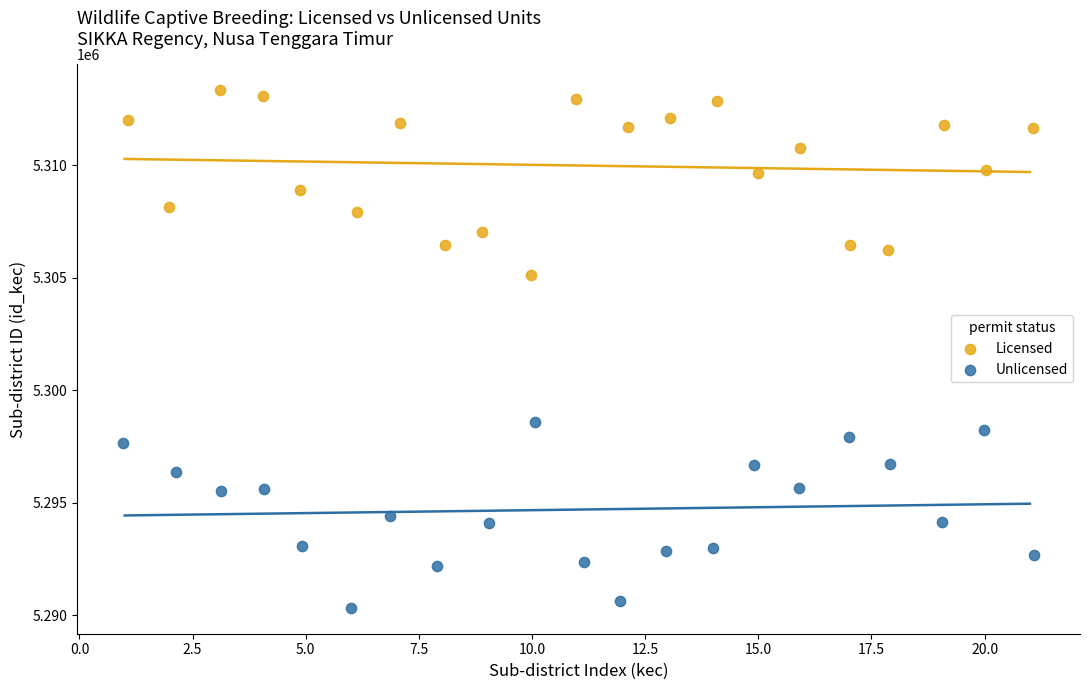

Which series contains the highest Y value?

Licensed